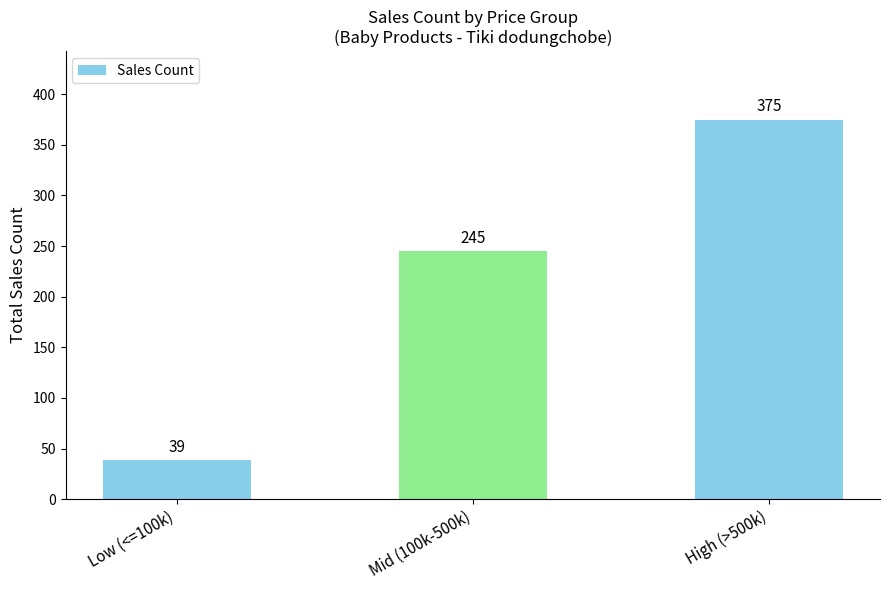

Reading left to right, transcribe all the data shown in this chart.

39	245	375